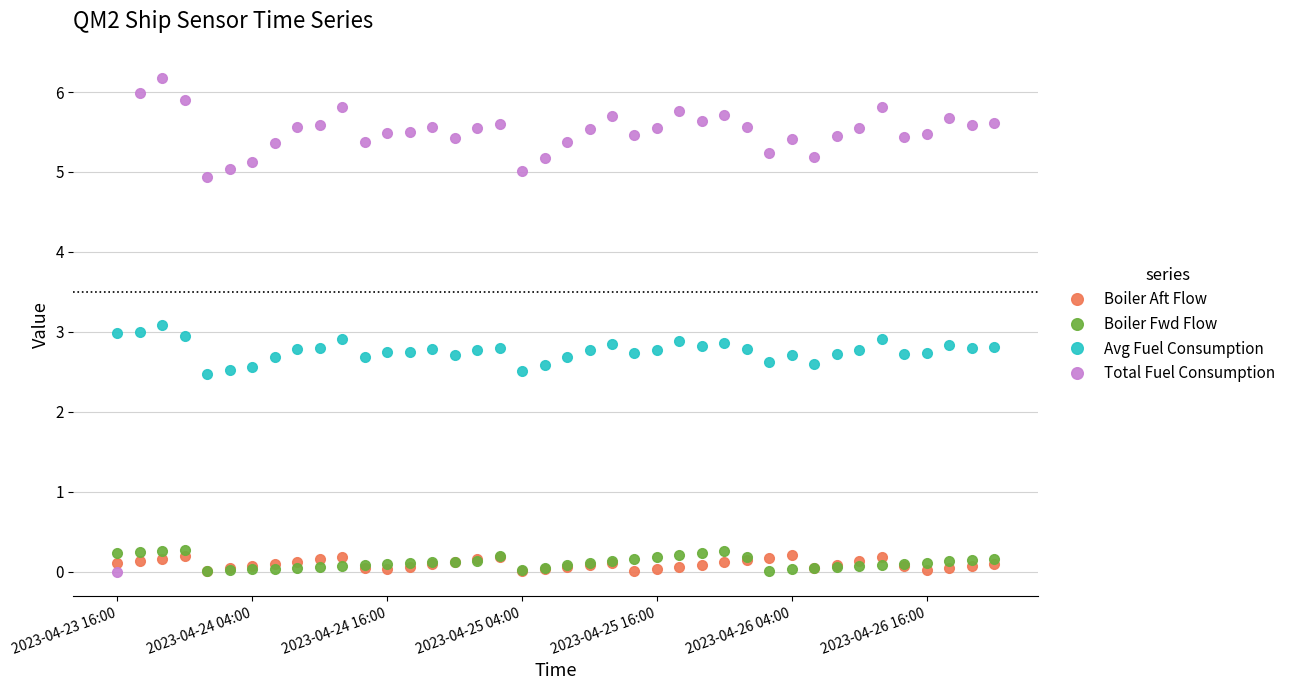

Is this an area chart (filled region under the line)?

No